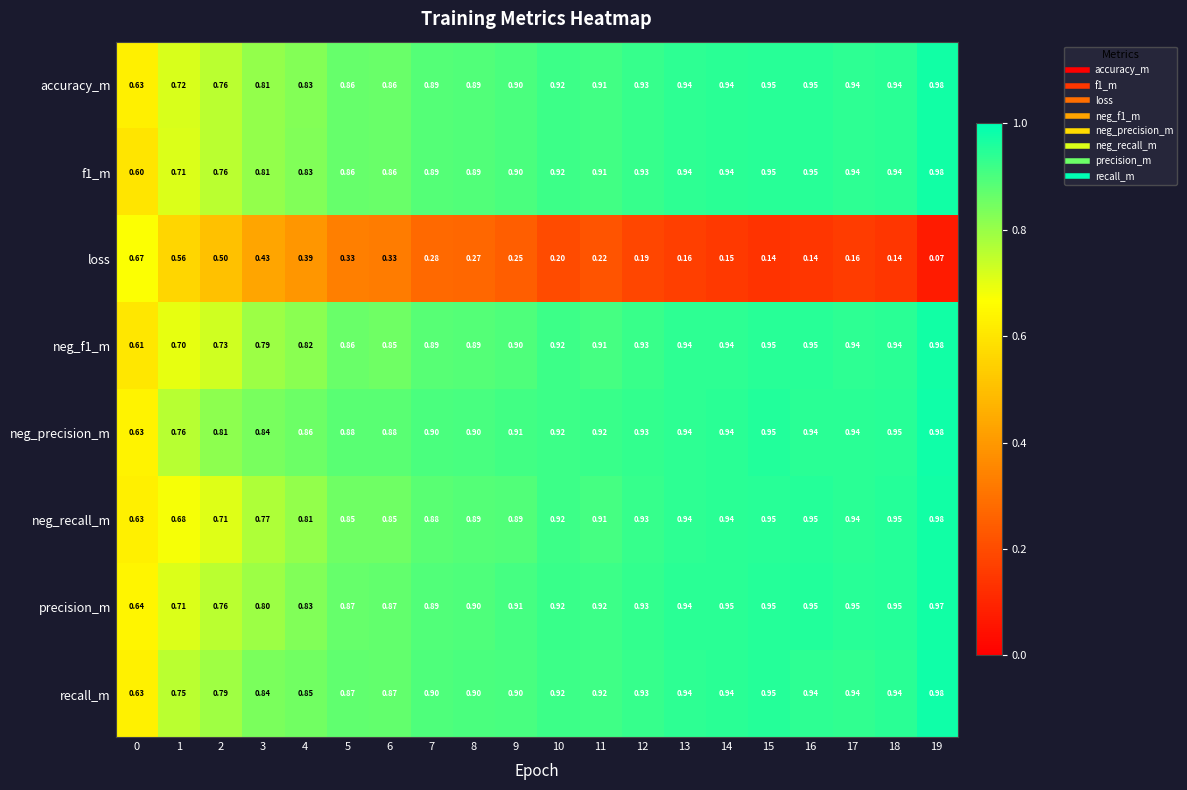

Between 13 and 16, which series saw the biggest shift?

loss